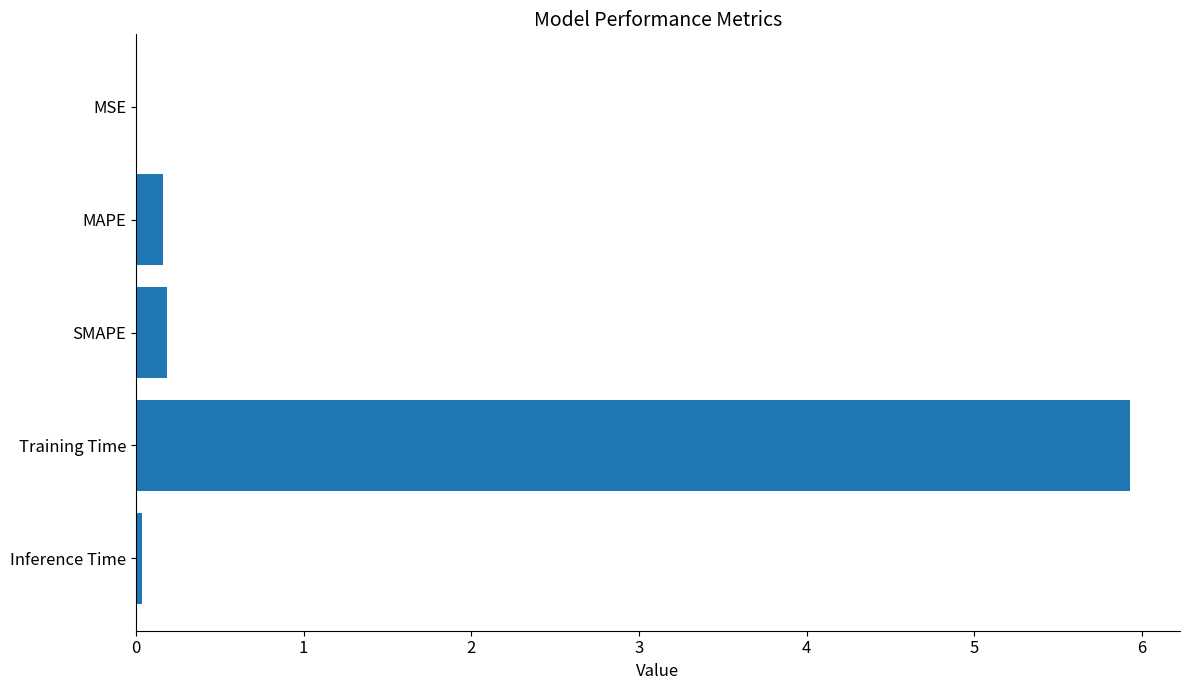

What is the sum of the values at Training Time and MAPE?

6.1